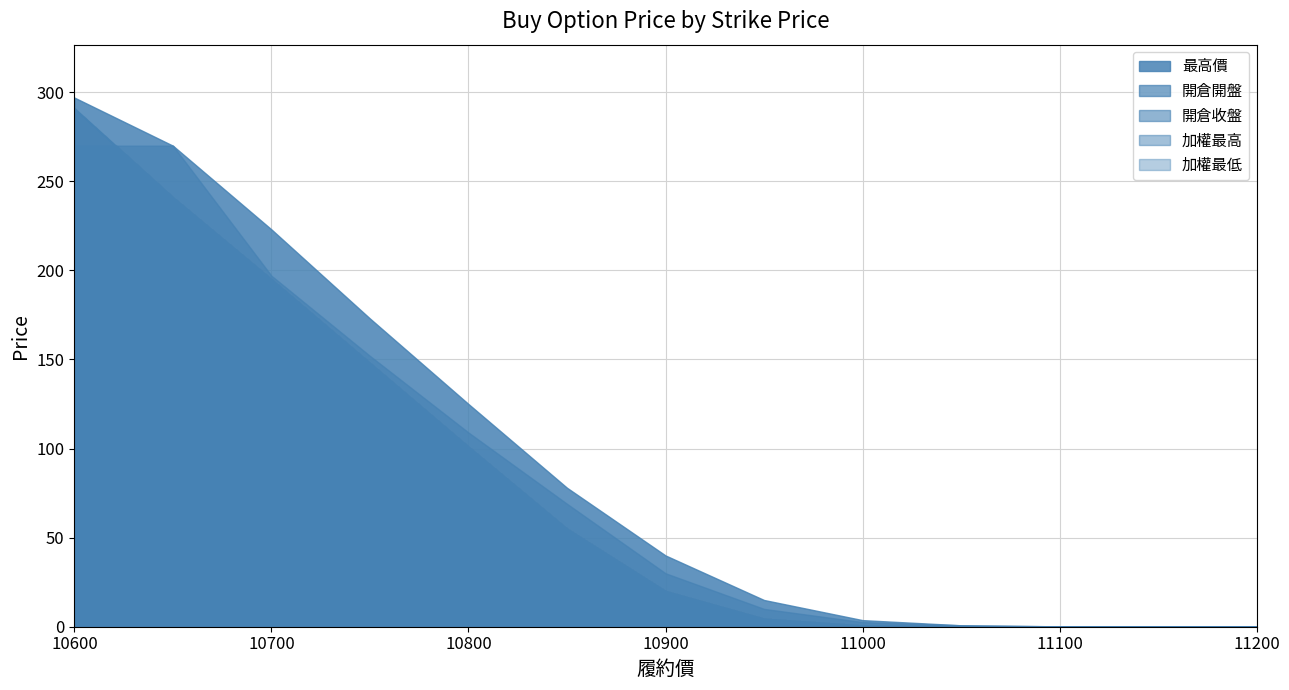

Rank the series by their maximum value, from highest to lowest.

最高價, 開倉收盤, 加權最高, 加權最低, 開倉開盤